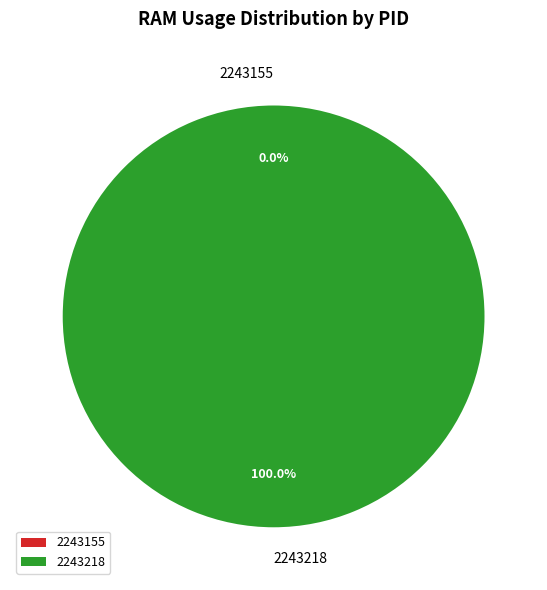

Count the number of slices in the pie.

2